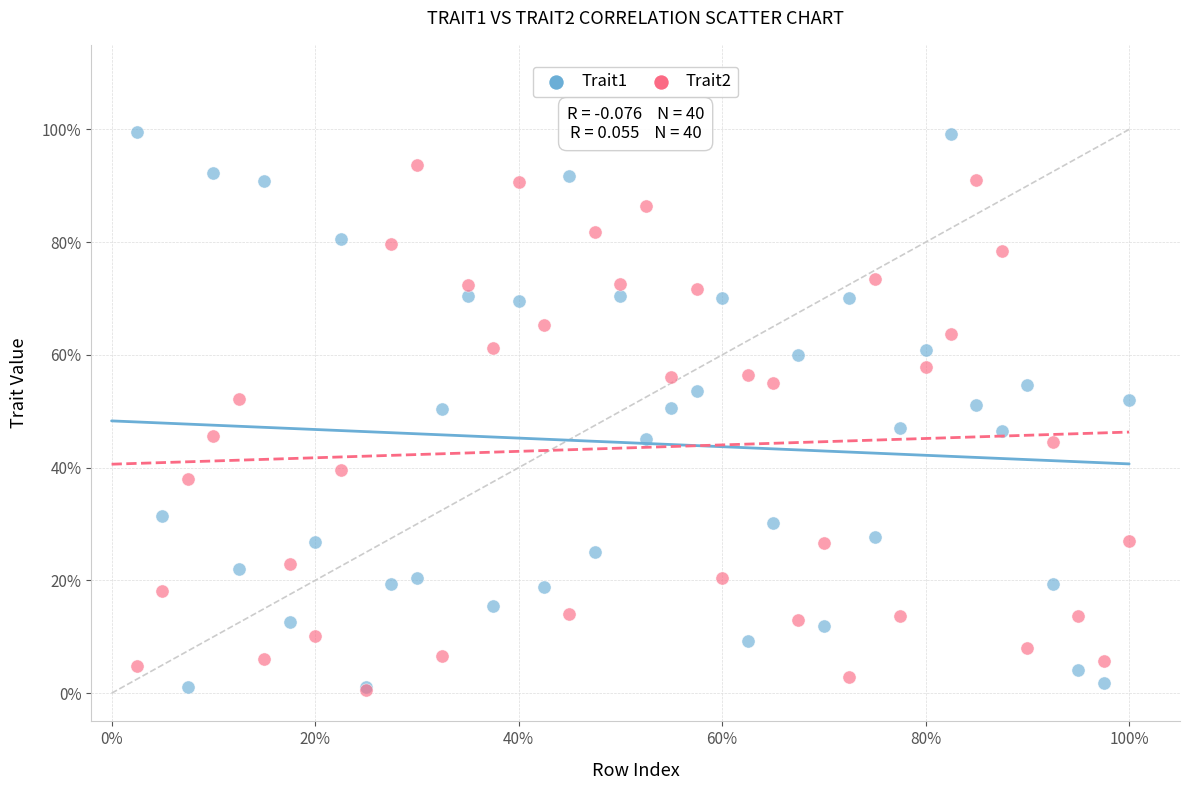

What are all the series names shown in the legend?

Trait1, Trait2